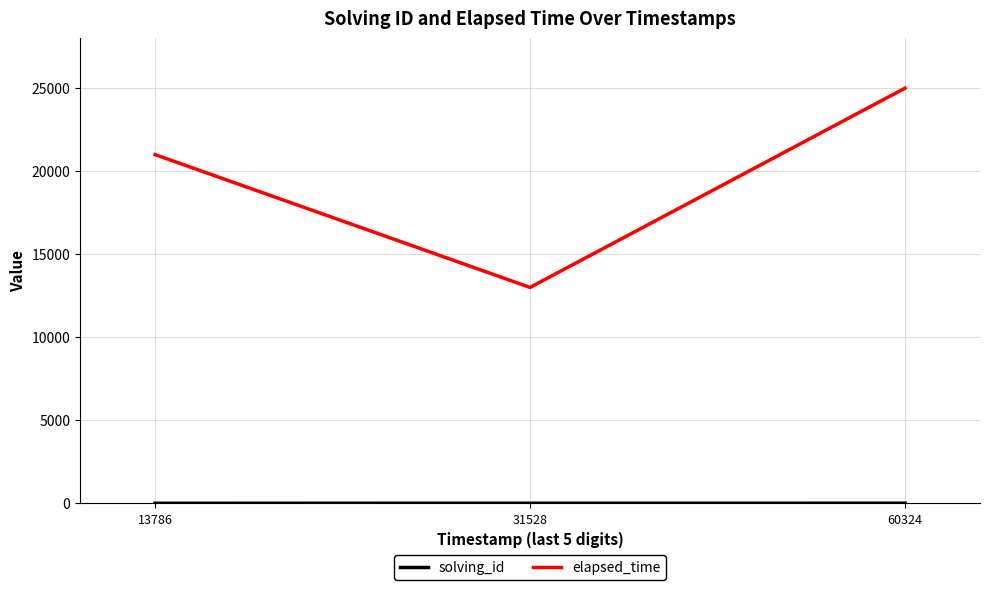

True or false: elapsed_time has a value of 4600 at 31528.

False